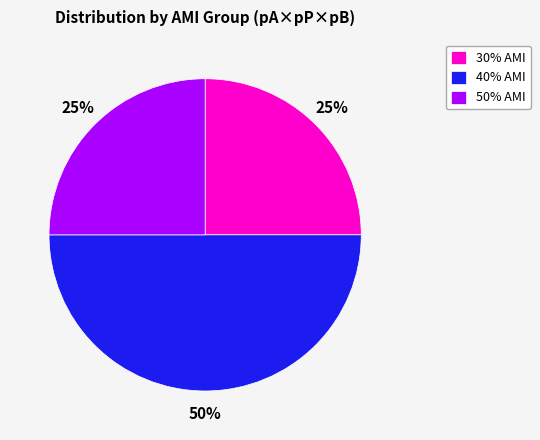

What is the ratio of the value at 30% AMI to the value at 50% AMI?

1.0